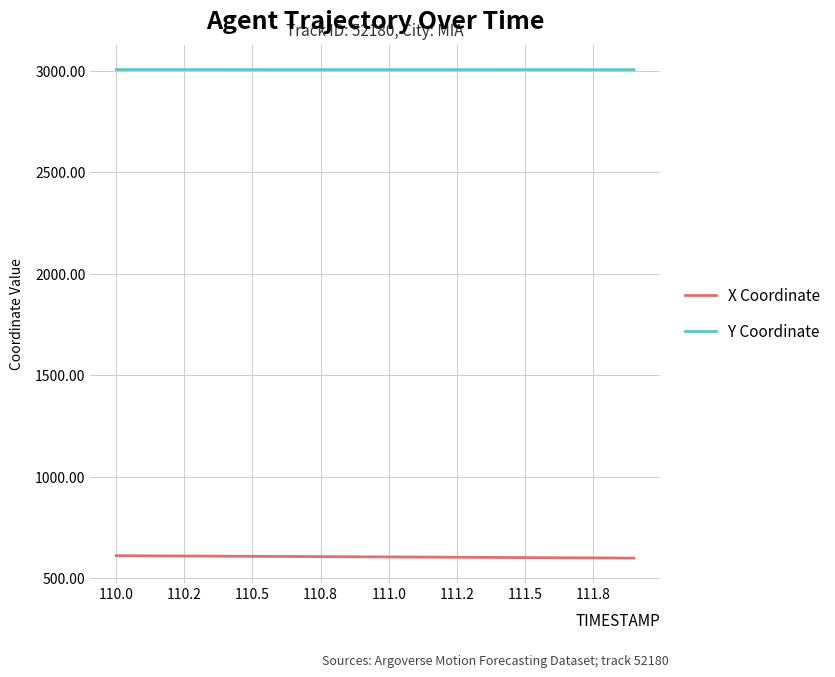

True or false: Y Coordinate and X Coordinate cross at least once.

False